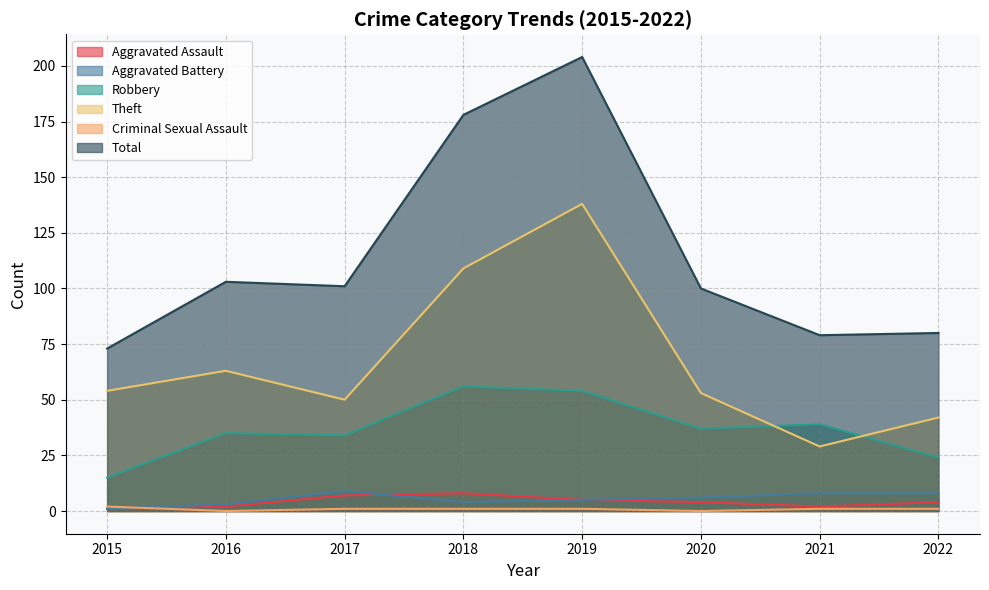

Which series has the largest total across all categories?

Total